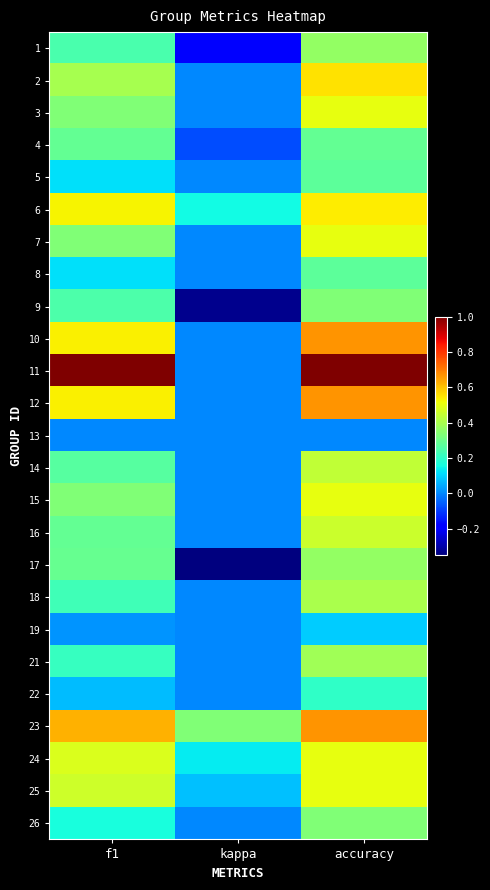

What is the maximum value shown in the chart?

1.0